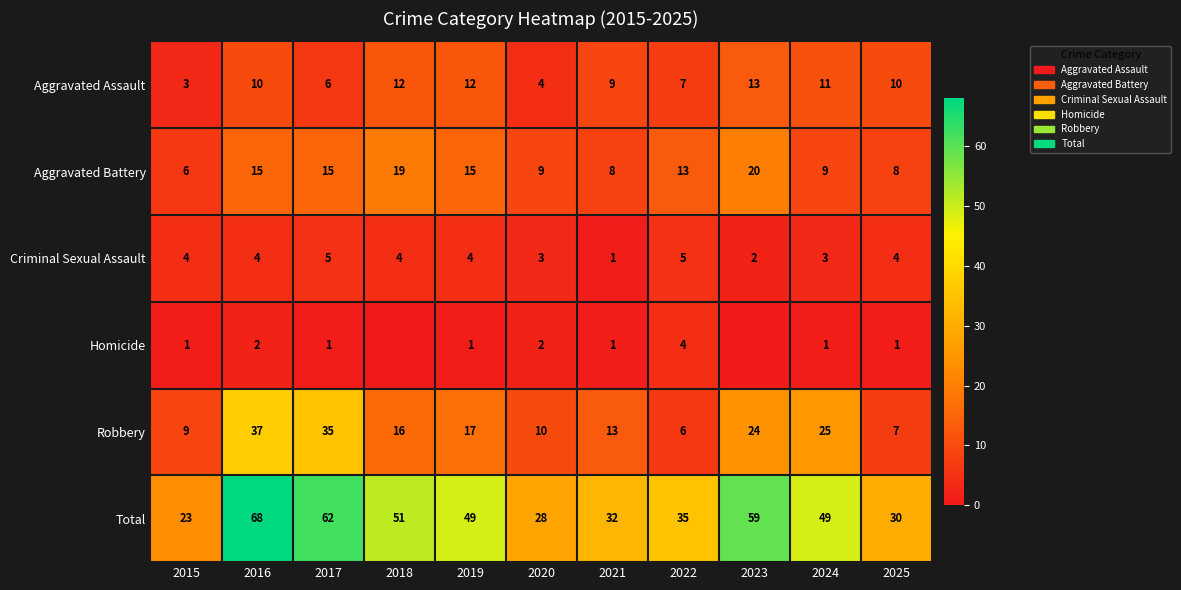

Is it true that Aggravated Battery equals 4 at 2024?

False